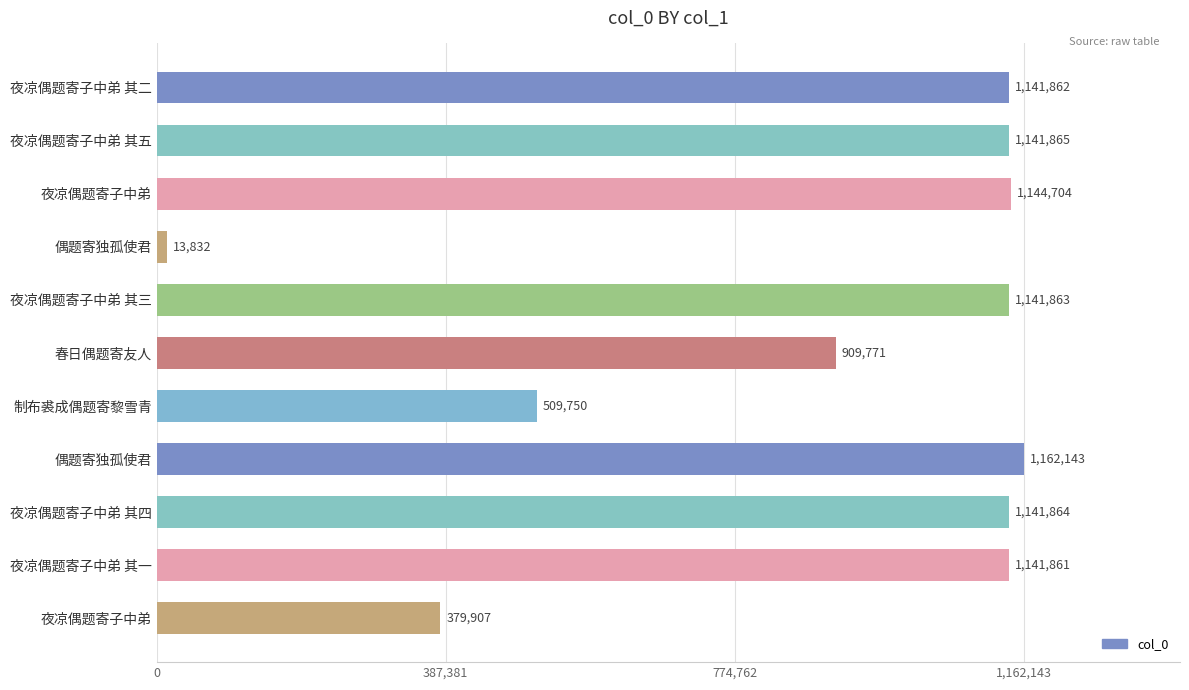

What is the difference between the second highest and second lowest values?

764797